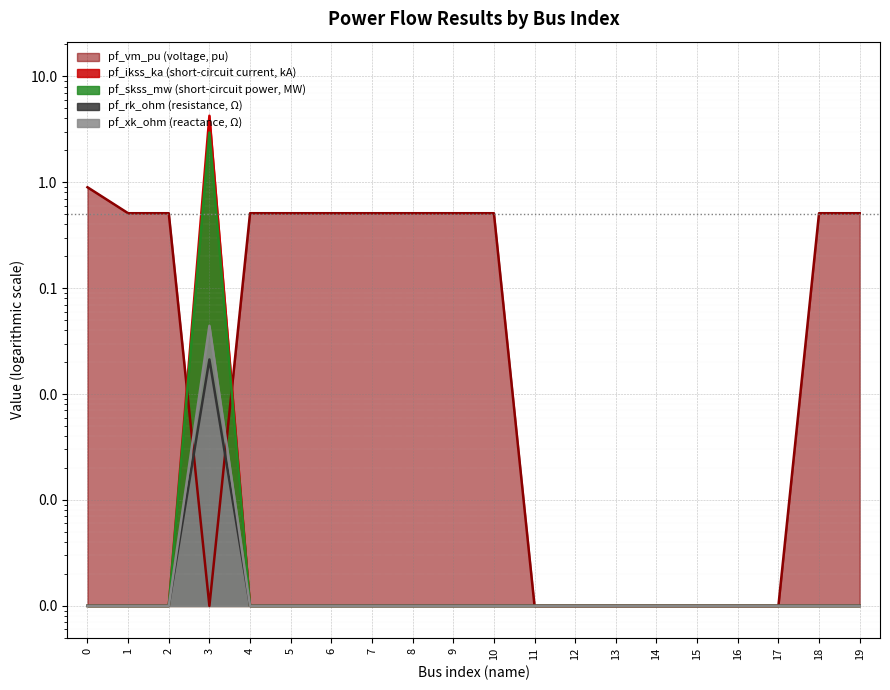

Between 2 and 14, which is larger?

2